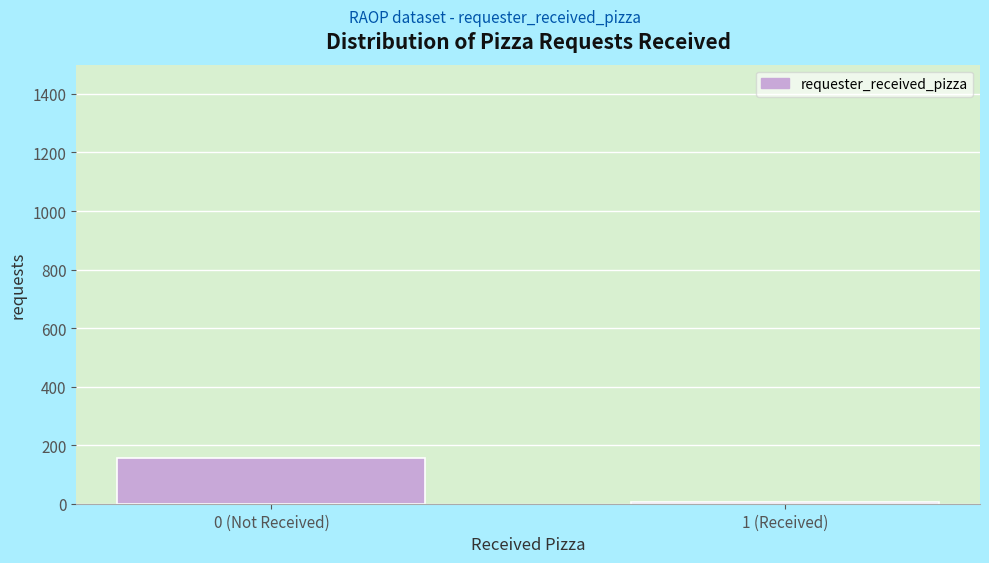

Reading left to right, what are all the values shown in this chart?

155	5